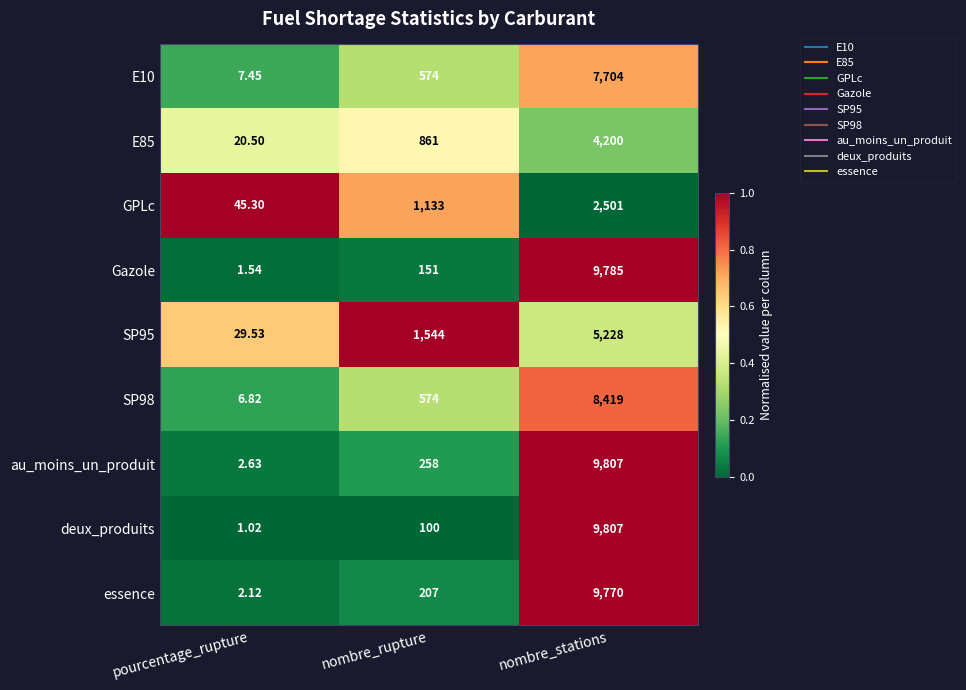

At which label does deux_produits reach its peak?

nombre_stations